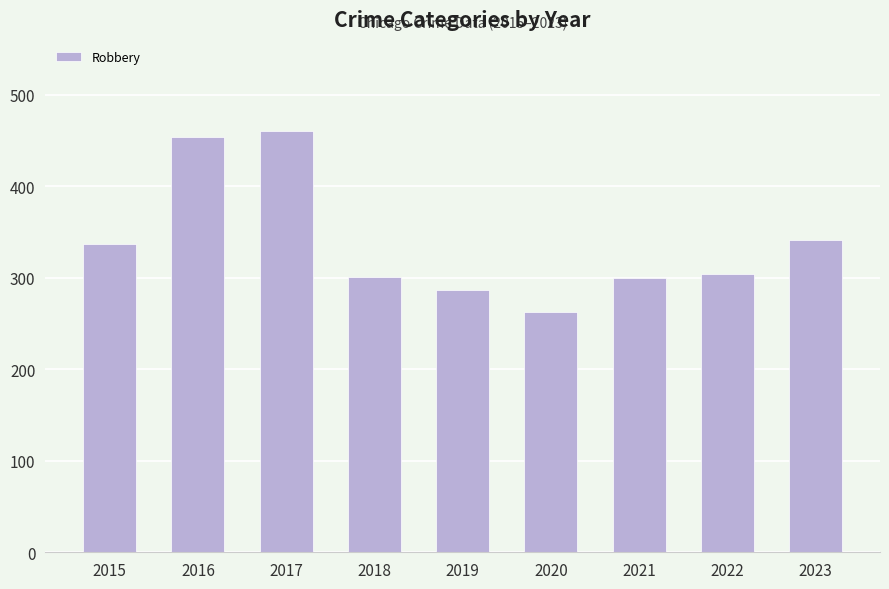

Does the chart contain stacked bars?

No